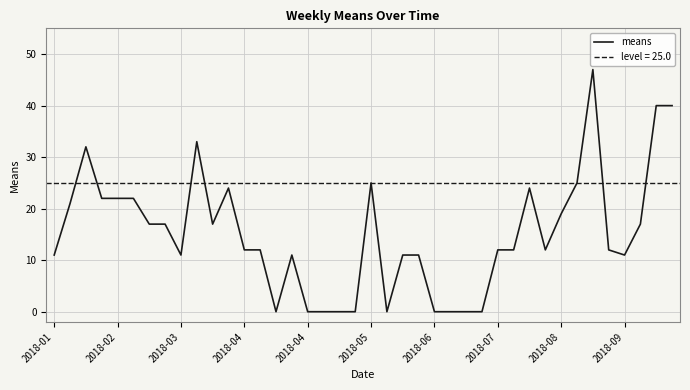

The chart shows a value of 24 at 30. True or false?

True